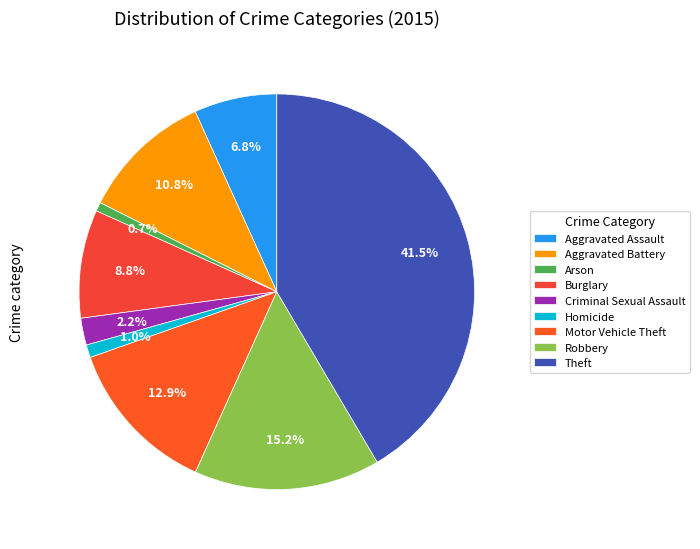

How many slices are in this pie chart?

9